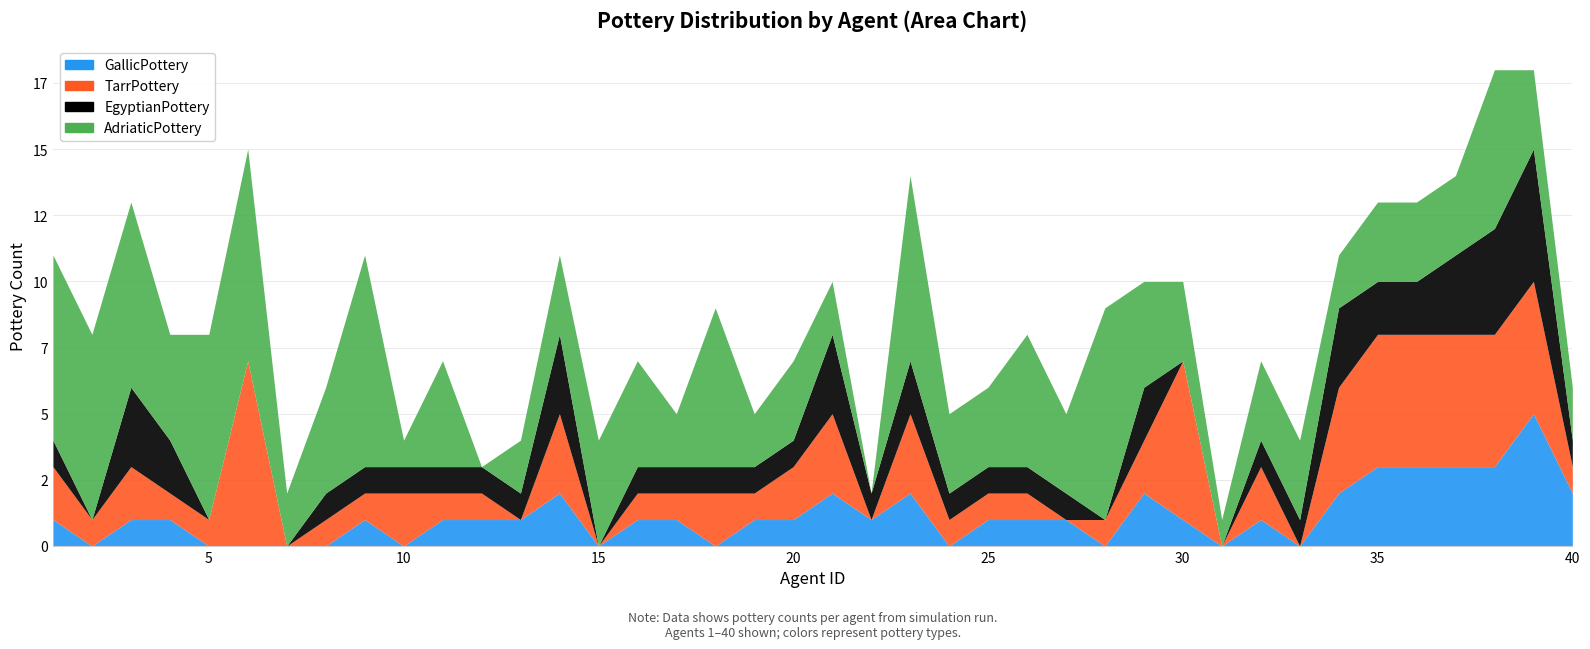

Which series has the largest range (max minus min)?

AdriaticPottery